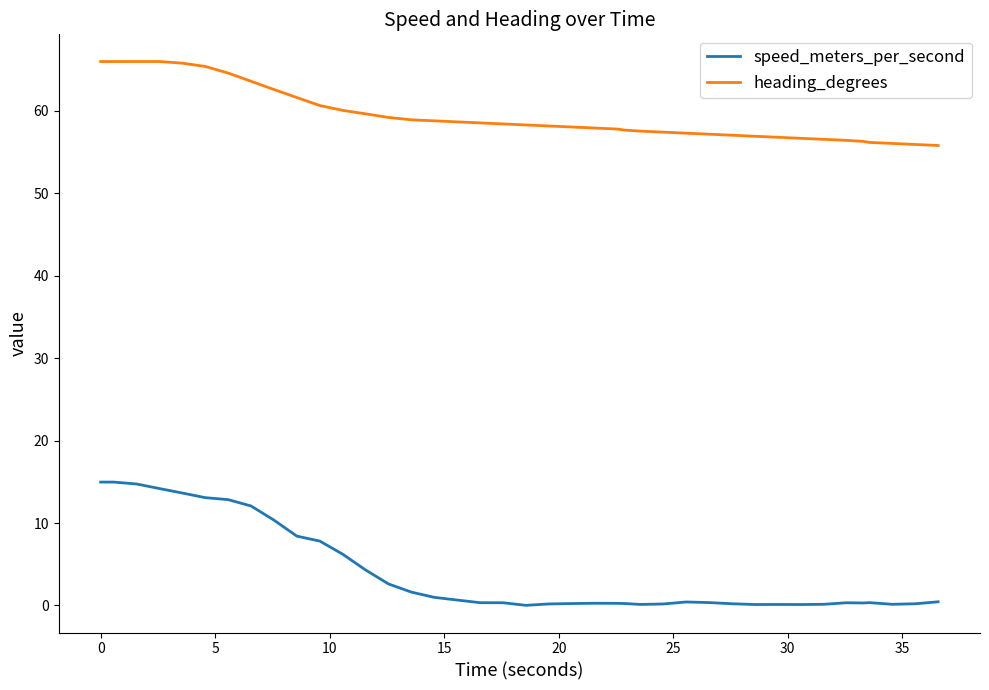

Does the chart have visible grid lines?

No